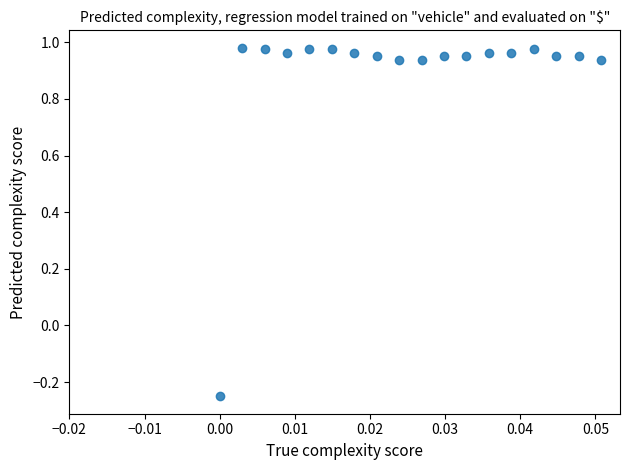

What is the range of Y values (max minus min)?

1.2